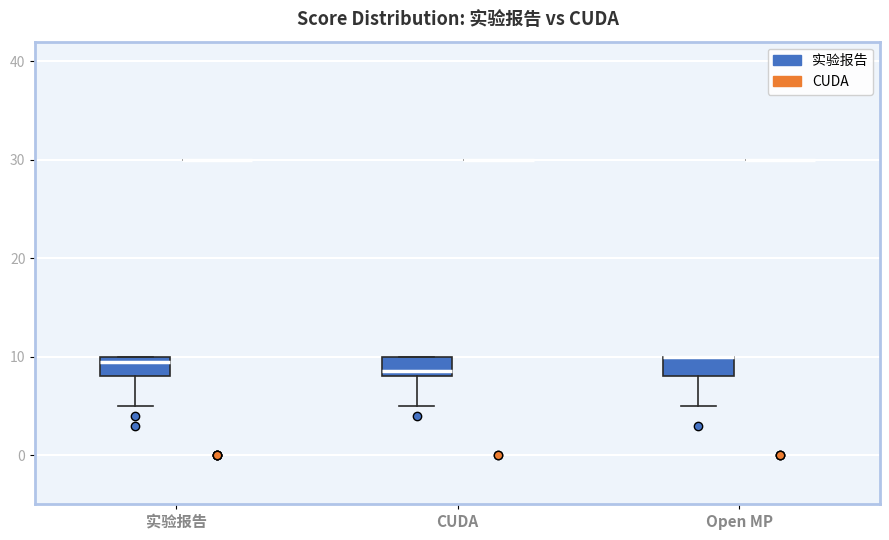

Reading left to right, read every box against the y-axis: the position of its median line, the range the box covers, and the ends of its whiskers. The values are not printed on the chart, so give them approximately, as read against the axis.

实验报告 (实验报告): median 10 (just below the box's upper edge), box 8 to 10, whiskers 5 to 10
实验报告 (CUDA): box collapsed to a line at 30, whiskers 30 to 30
CUDA (实验报告): median 9, box 8 to 10, whiskers 5 to 10
CUDA (CUDA): box collapsed to a line at 30, whiskers 30 to 30
Open MP (实验报告): median 10 (drawn on the box's upper edge), box 8 to 10, whiskers 5 to 10
Open MP (CUDA): box collapsed to a line at 30, whiskers 30 to 30